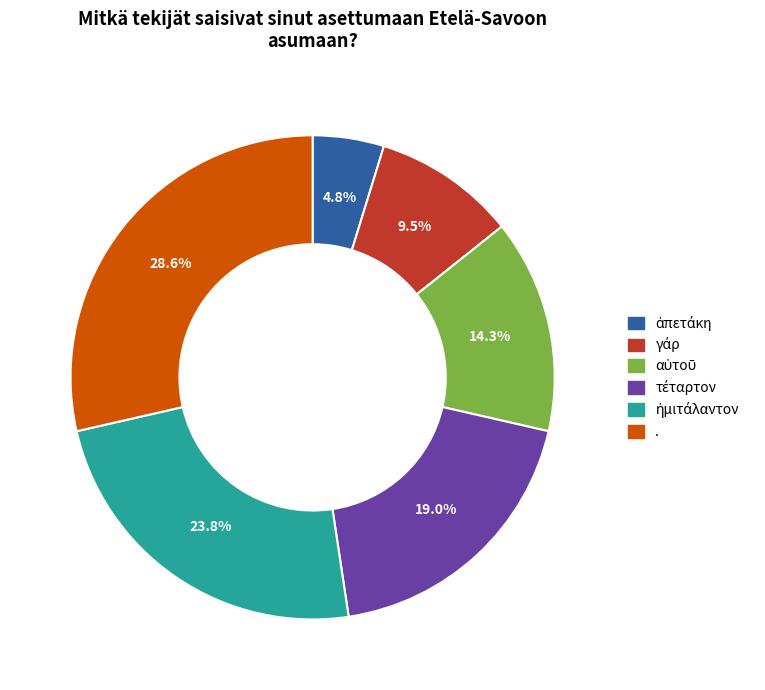

What is the largest slice in the pie chart?

.